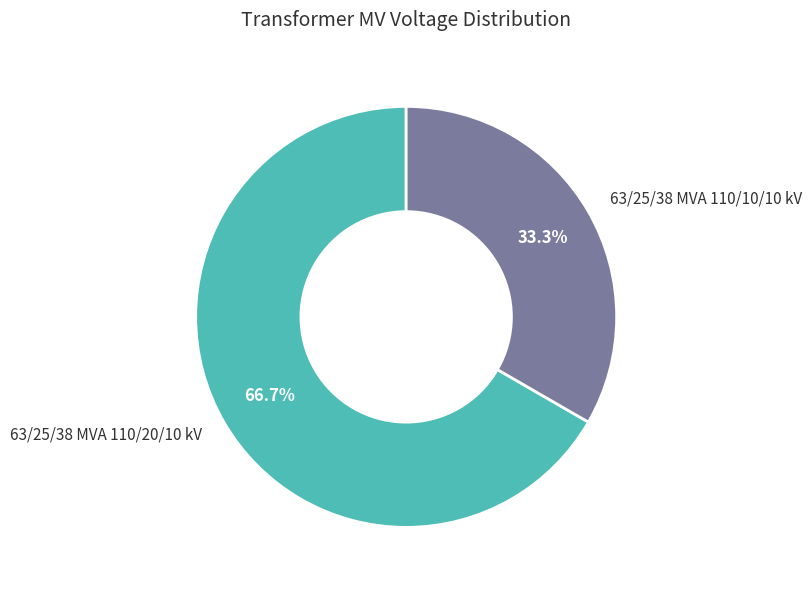

Is 63/25/38 MVA 110/10/10 kV the majority of the pie?

No